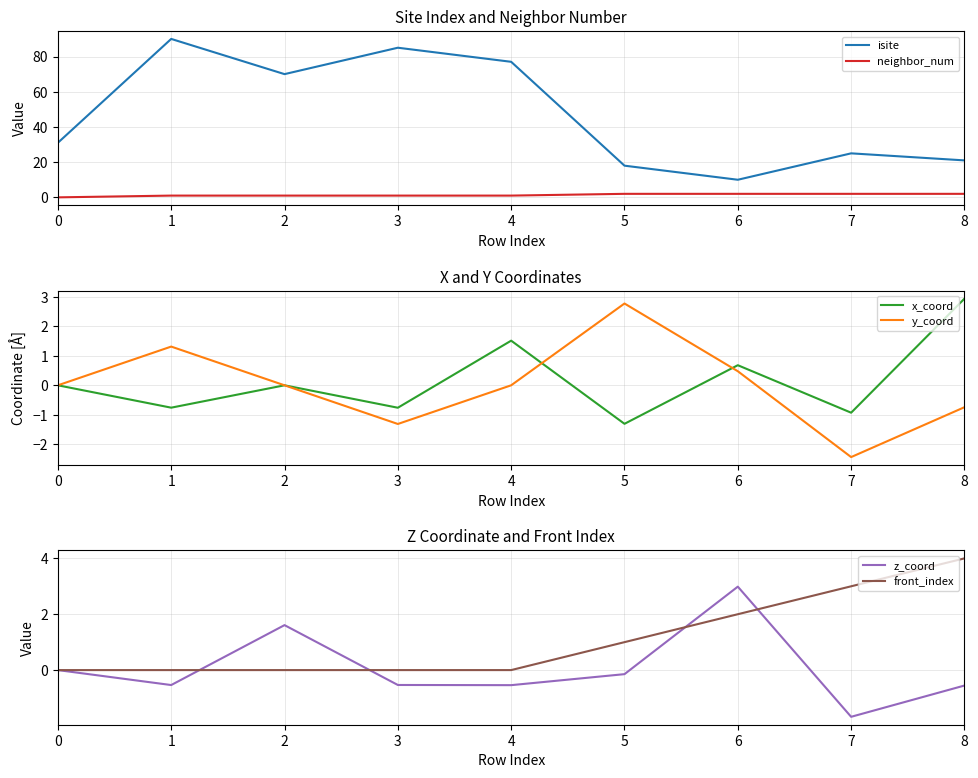

What is the difference between the neighbor_num values at 1 and 0?

1.0